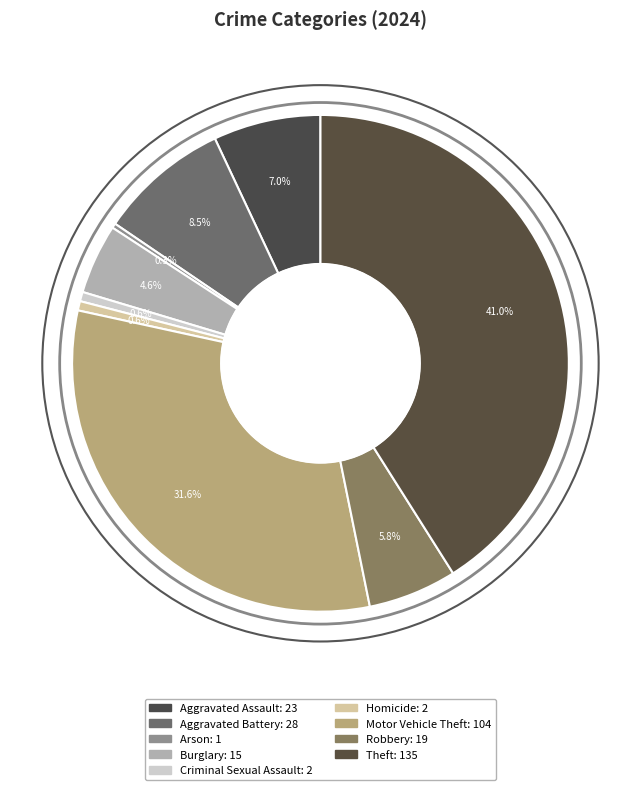

Is the sum of Criminal Sexual Assault and Homicide greater than half?

No